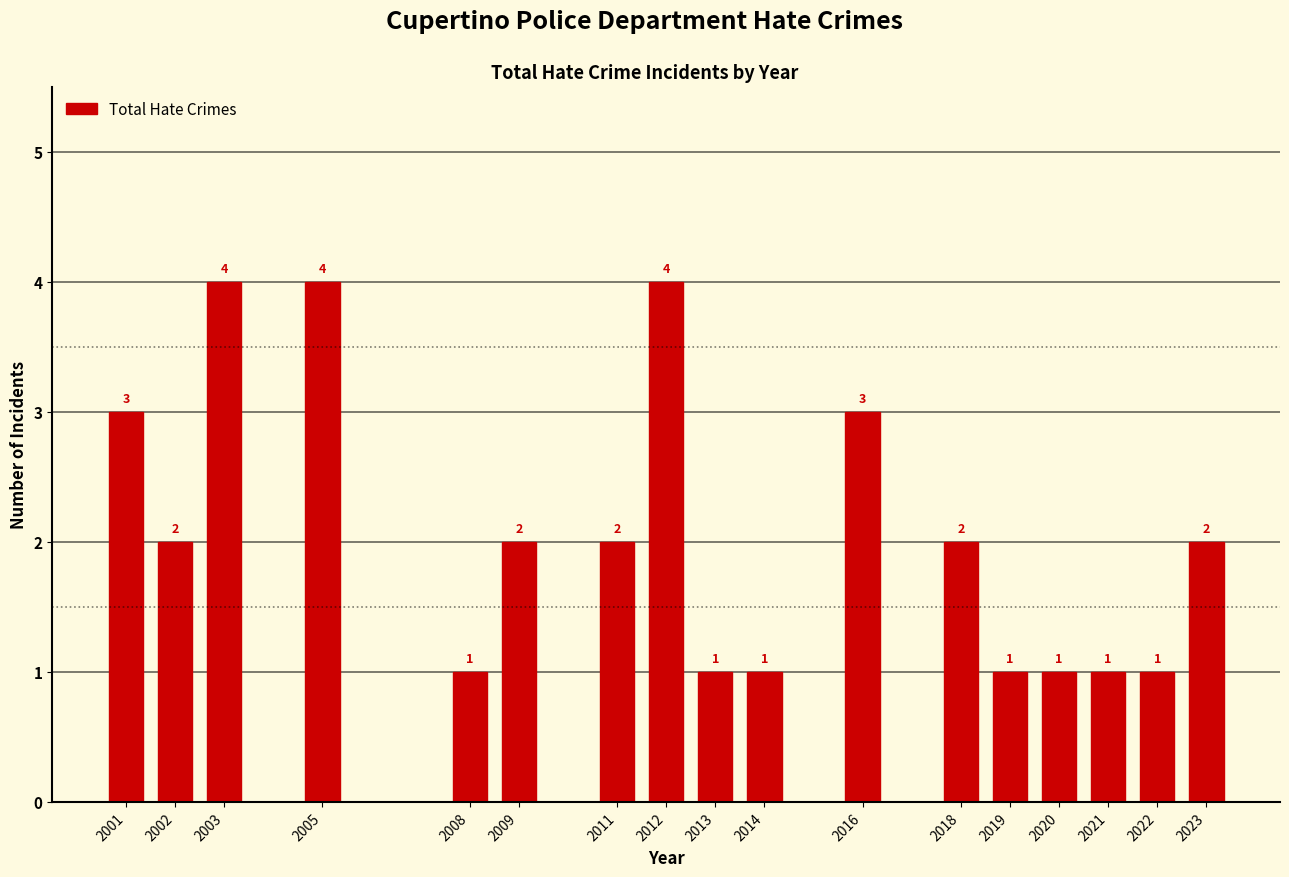

Reading left to right, what are all the values shown in this chart?

3	2	4	4	1	2	2	4	1	1	3	2	1	1	1	1	2